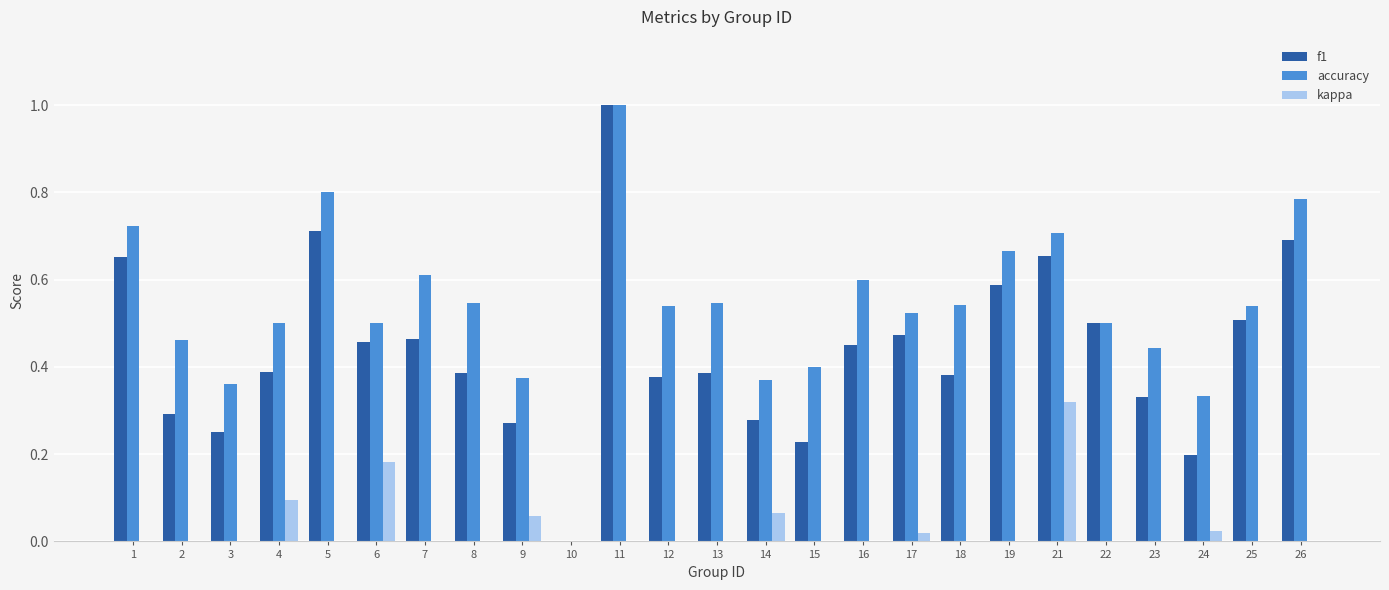

What is the sum of all accuracy values?

13.4